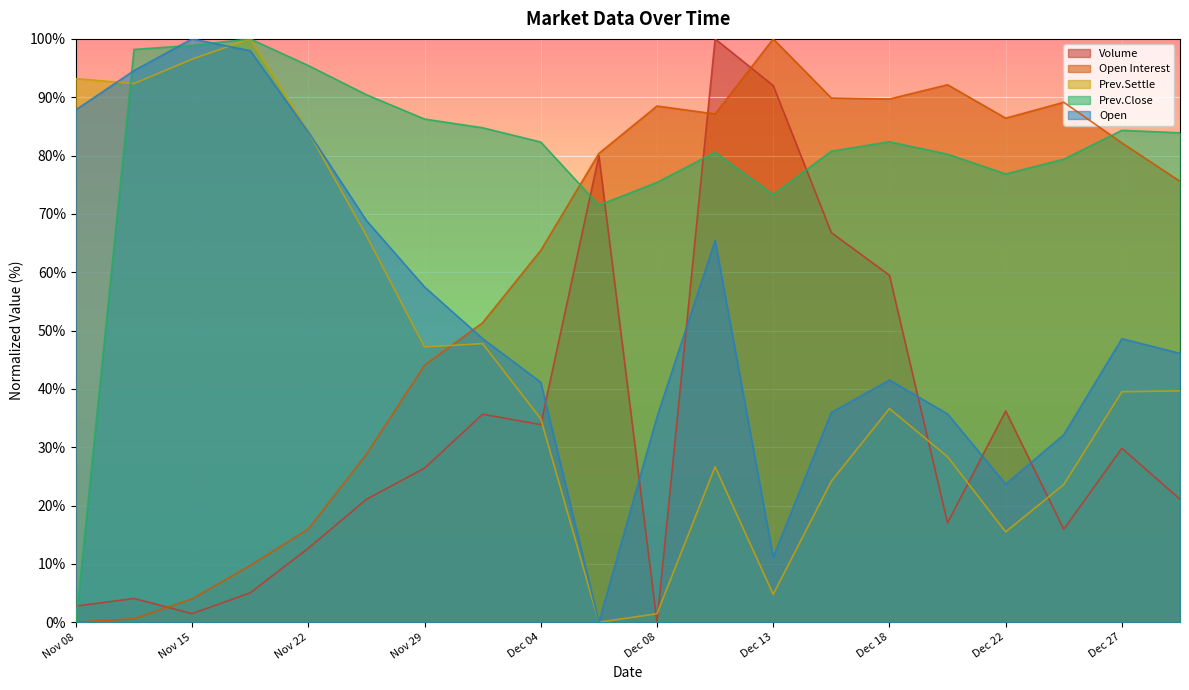

At which category does Prev.Close reach its first local peak?

Nov 20